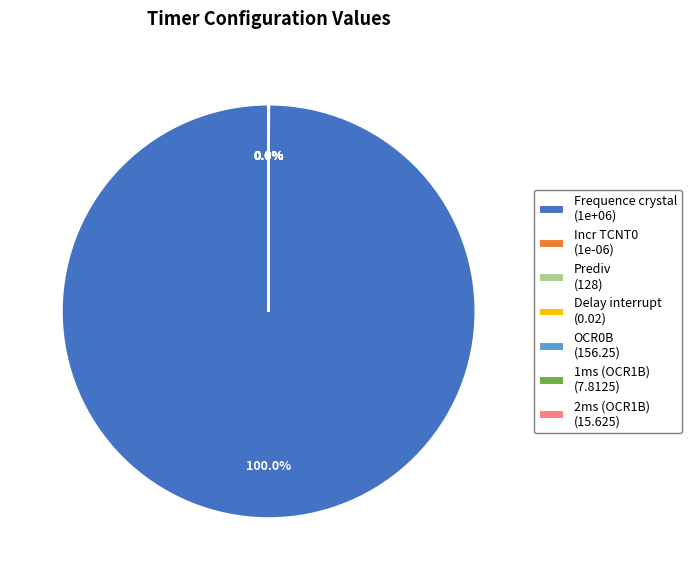

Does any single category account for the majority?

Yes